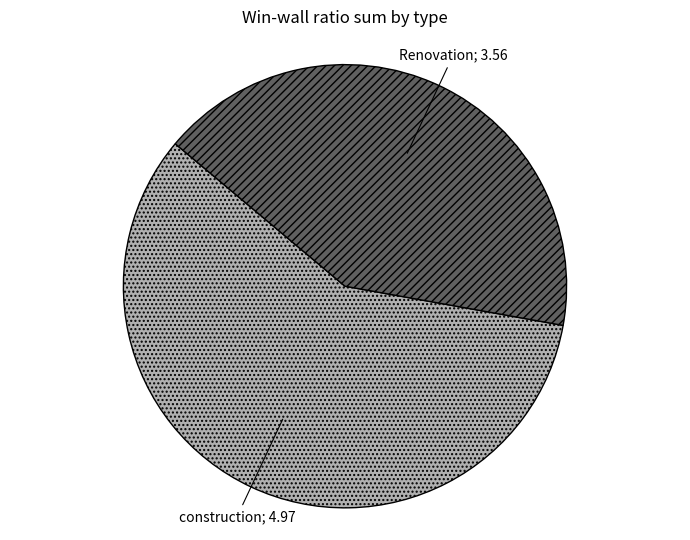

Is there a majority slice in this chart?

Yes